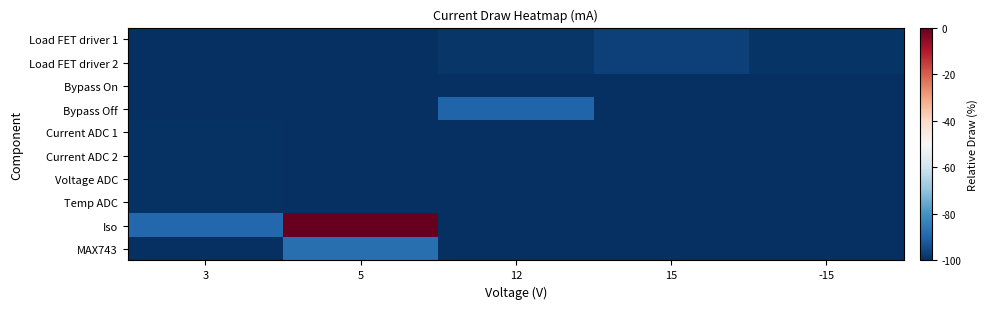

Reading left to right, list all the values displayed in this chart.

Load FET driver 1: 3=-100.0	5=-100.0	12=-98.8	15=-96.7	-15=-99.2
Load FET driver 2: 3=-100.0	5=-100.0	12=-98.8	15=-96.7	-15=-99.2
Bypass On: 3=-100.0	5=-100.0	12=-99.9	15=-100.0	-15=-100.0
Bypass Off: 3=-100.0	5=-100.0	12=-90.1	15=-100.0	-15=-100.0
Current ADC 1: 3=-99.6	5=-100.0	12=-100.0	15=-100.0	-15=-100.0
Current ADC 2: 3=-99.6	5=-100.0	12=-100.0	15=-100.0	-15=-100.0
Voltage ADC: 3=-99.6	5=-100.0	12=-100.0	15=-100.0	-15=-100.0
Temp ADC: 3=-99.6	5=-100.0	12=-100.0	15=-100.0	-15=-100.0
Iso: 3=-89.3	5=0.0	12=-100.0	15=-100.0	-15=-100.0
MAX743: 3=-100.0	5=-87.6	12=-100.0	15=-100.0	-15=-100.0